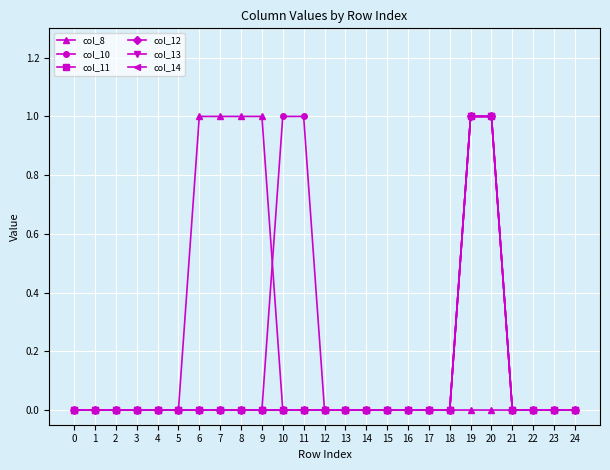

Does the chart have visible grid lines?

Yes